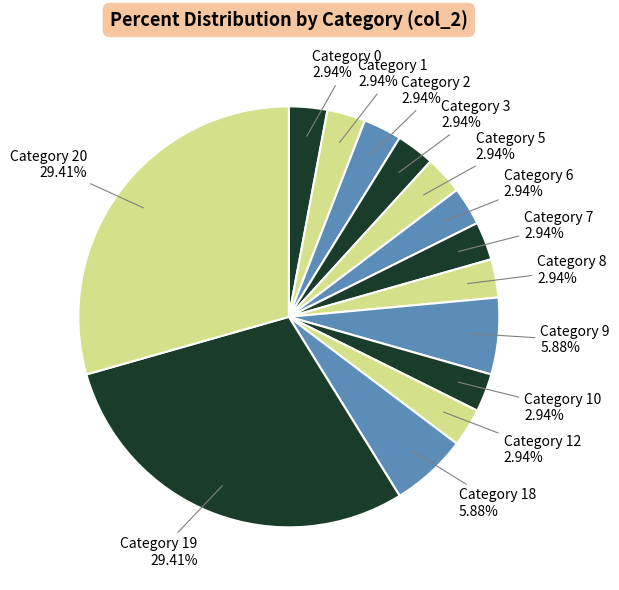

How many segments does this pie chart have?

14